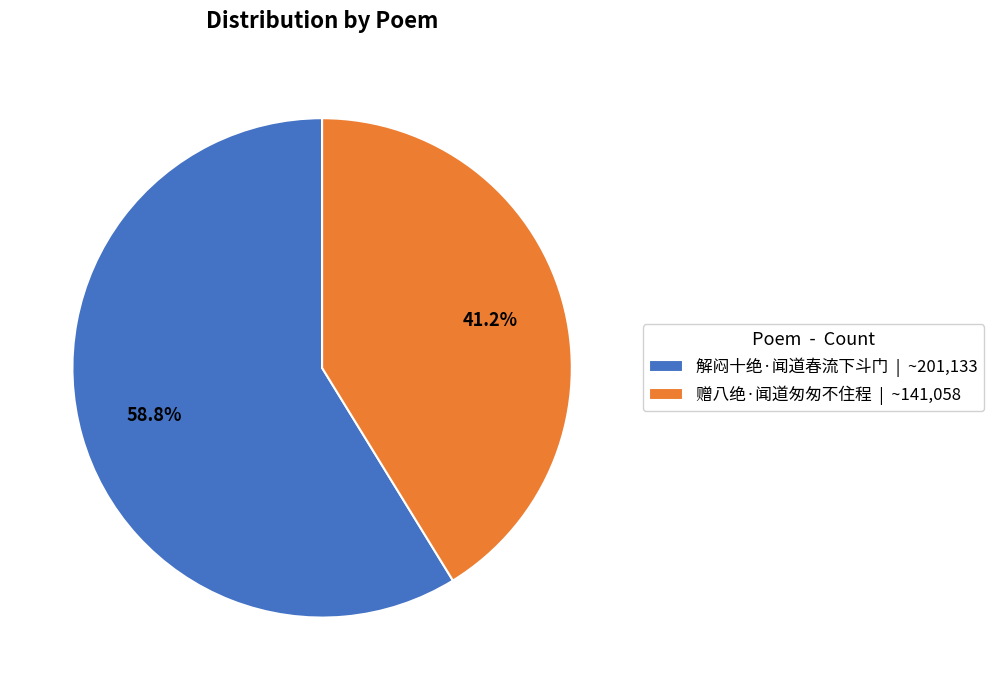

Is there any slice that represents more than half of the pie?

Yes